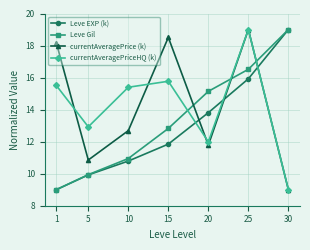

What is the total value across all series at 15?

58.9